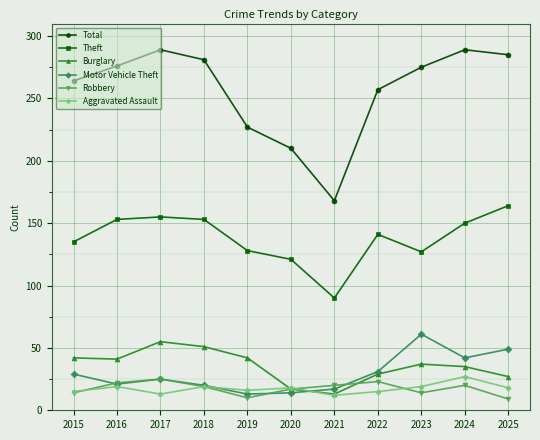

Which series has the largest range (max minus min)?

Total